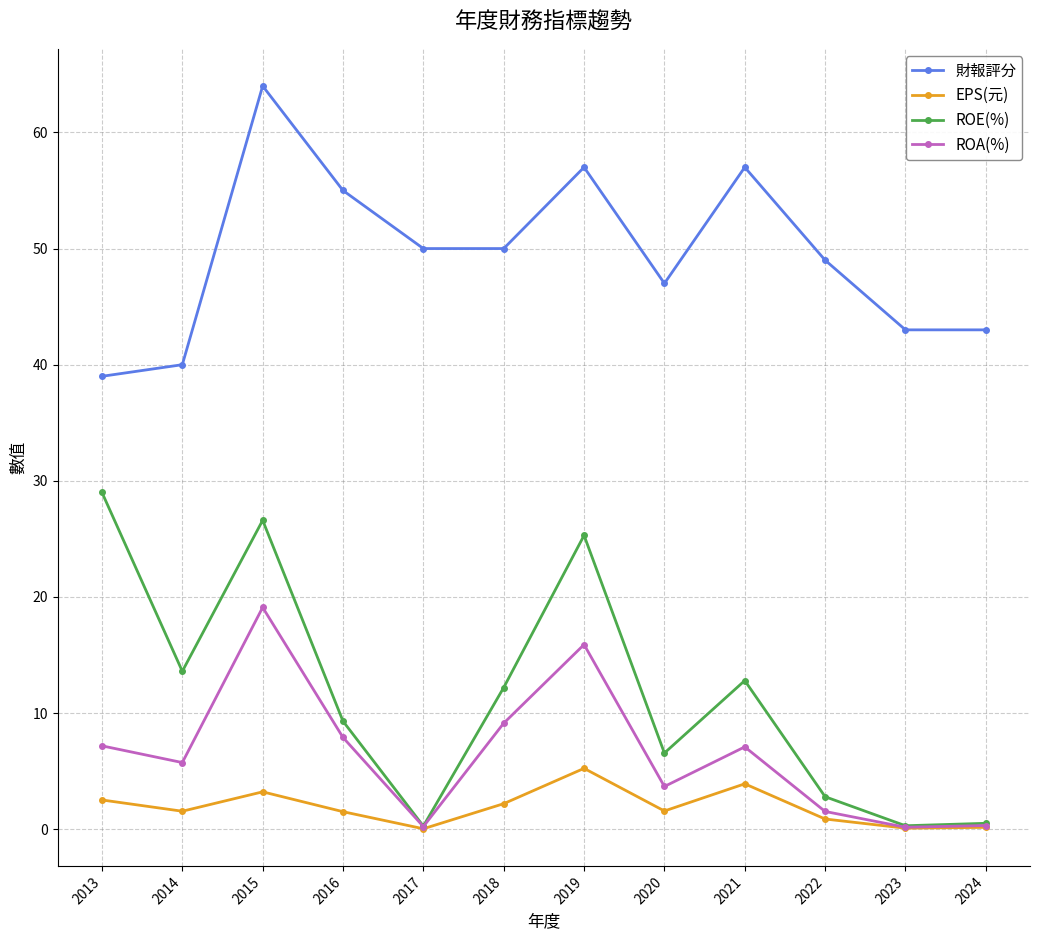

At 2019, list the series in order from smallest to largest.

EPS(元), ROA(%), ROE(%), 財報評分